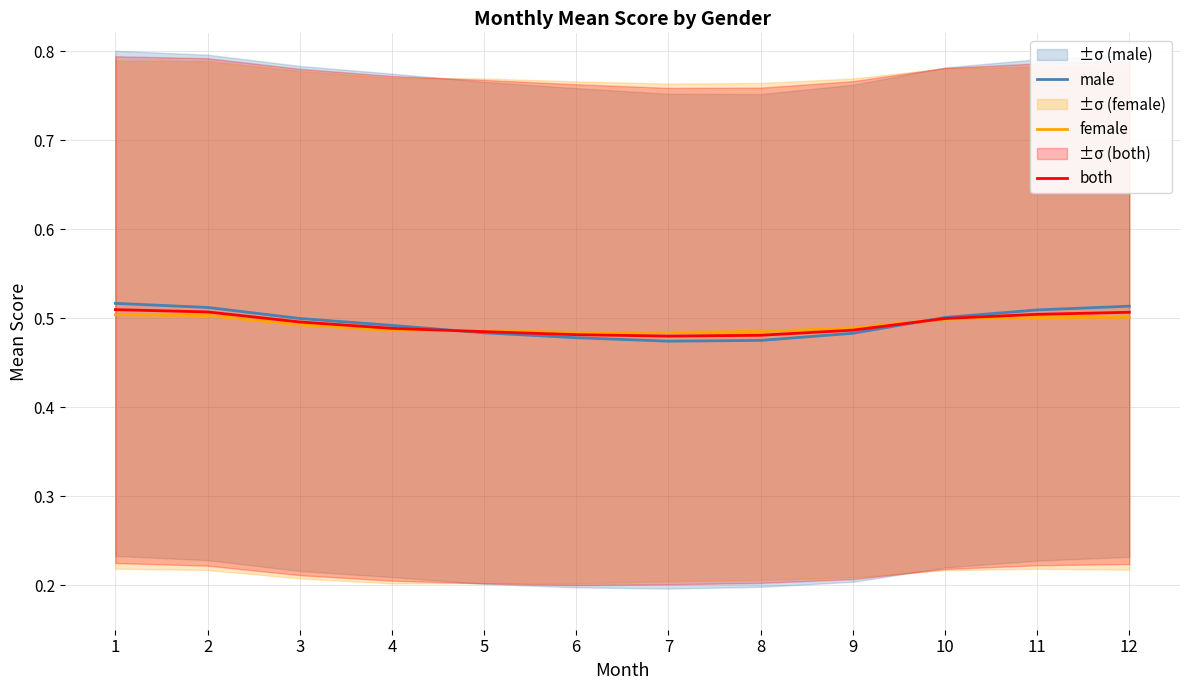

Rank the series by their maximum value, from highest to lowest.

male, both, female